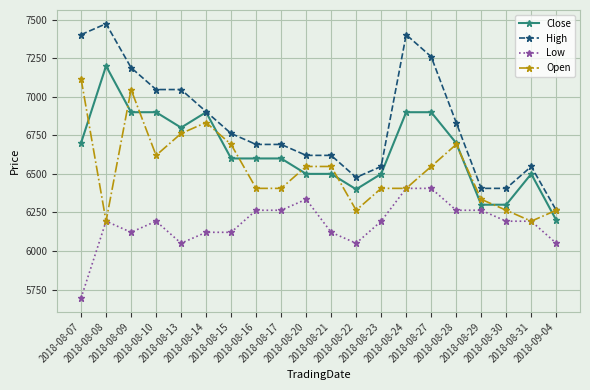

Reading right to left, extract all data points from this chart.

Close: 6200	6500	6300	6300	6700	6900	6900	6500	6400	6500	6500	6600	6600	6600	6900	6800	6900	6900	7200	6700
High: 6264	6548	6406	6406	6833	7260	7403	6548	6477	6620	6620	6691	6691	6762	6904	7047	7047	7189	7474	7403
Low: 6050	6193	6193	6264	6264	6406	6406	6193	6050	6121	6335	6264	6264	6121	6121	6050	6193	6121	6193	5694
Open: 6264	6193	6264	6335	6691	6548	6406	6406	6264	6548	6548	6406	6406	6691	6833	6762	6620	7047	6193	7118